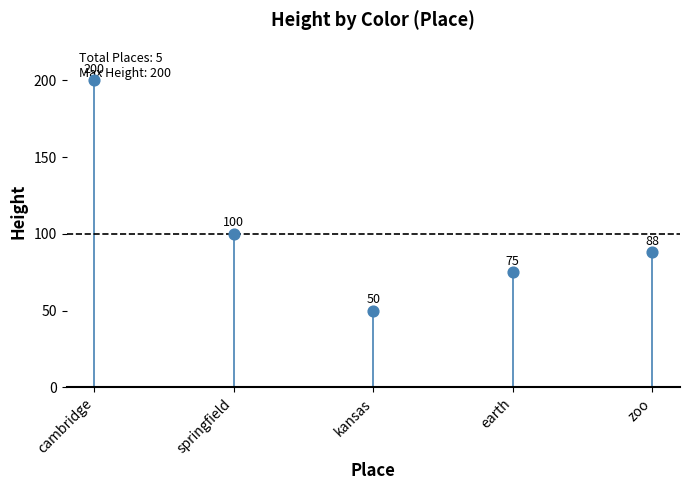

What Y value in the scatter plot is closest to 125?

100